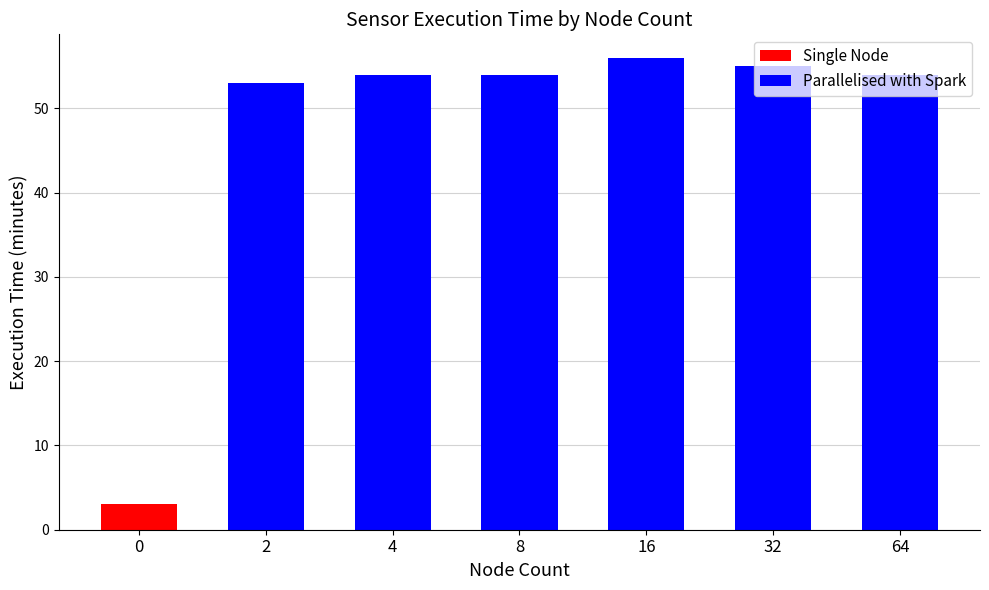

How many bars are there in each group?

2